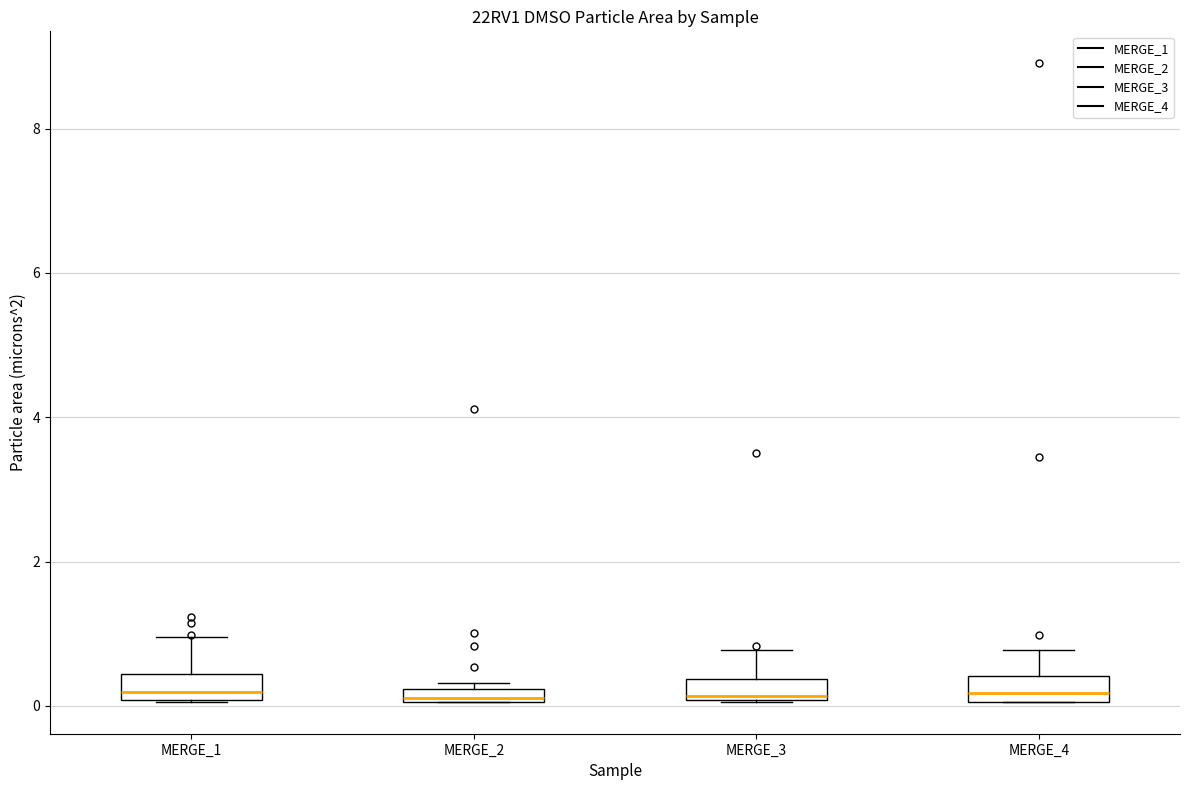

Where is the lower edge of the box for MERGE_4 on the y-axis? The values are not printed on the chart, so give them approximately, as read against the axis.

0.0